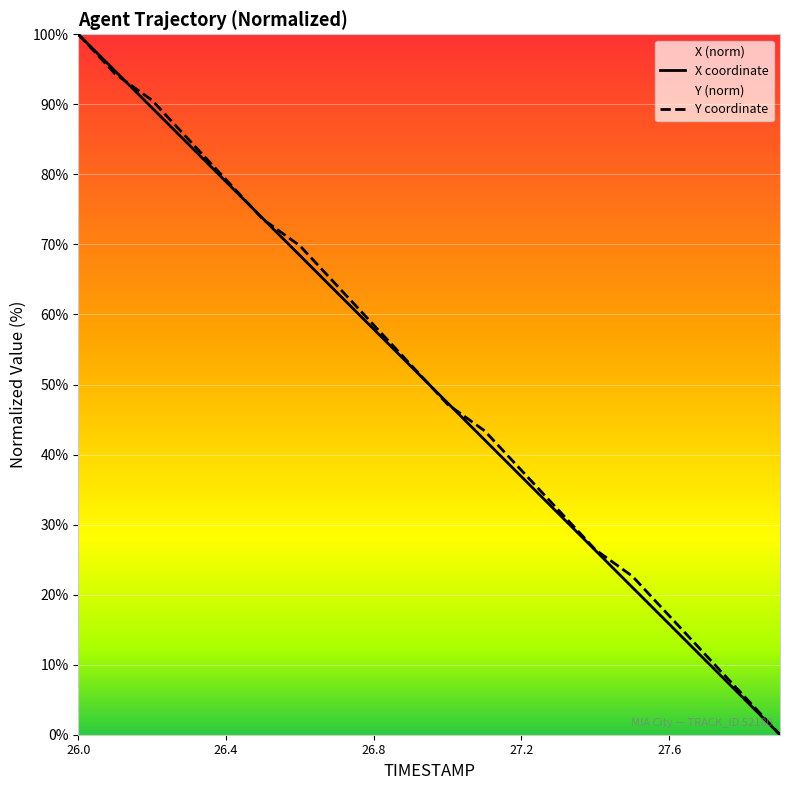

What is the total value across all series at 26.1?

189.1